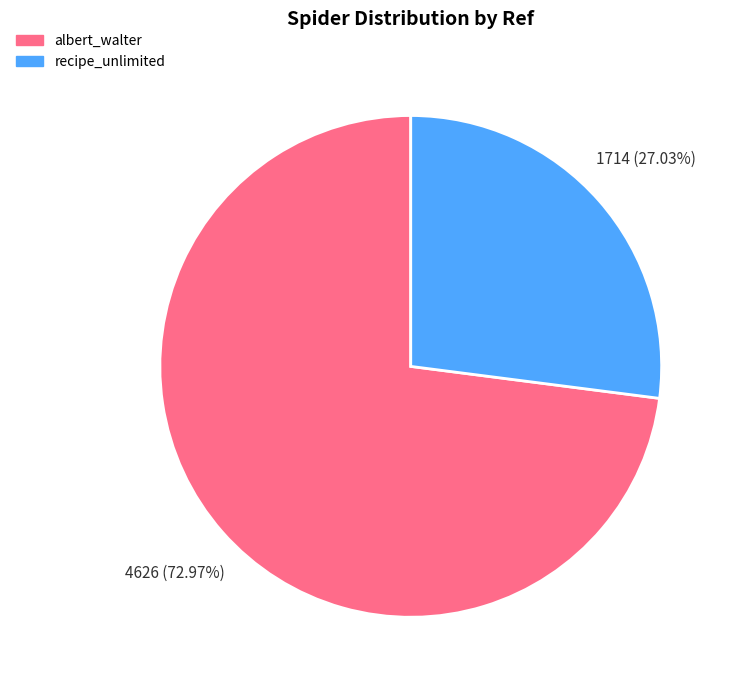

The albert_walter slice represents 81% of the pie. True or false?

False